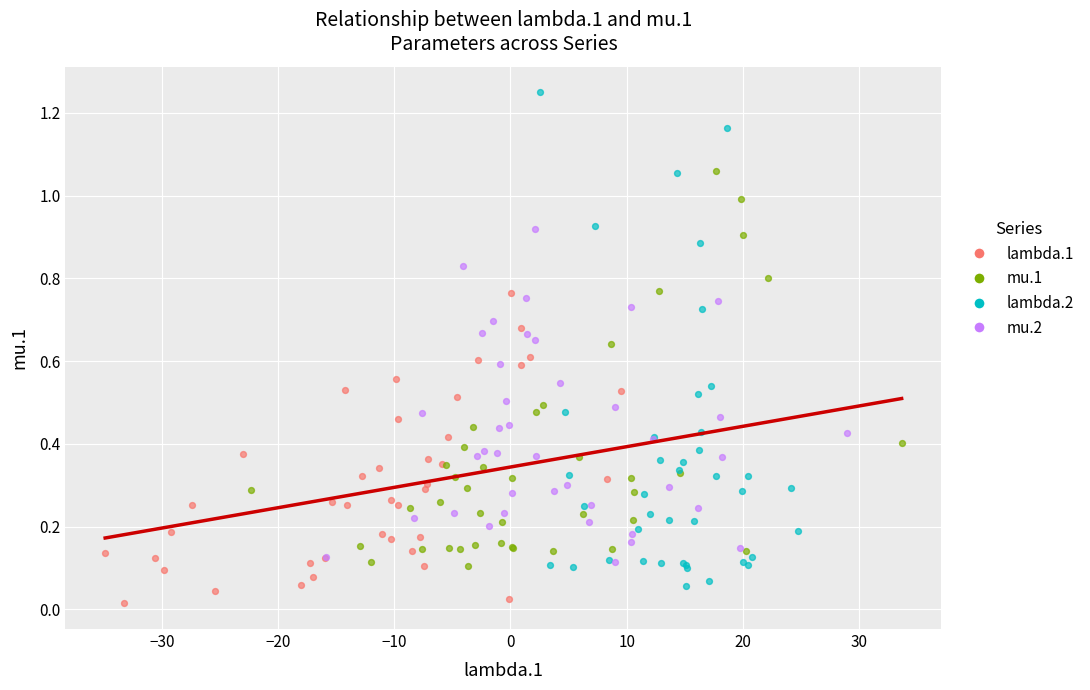

Which series contains the highest Y value?

lambda.2